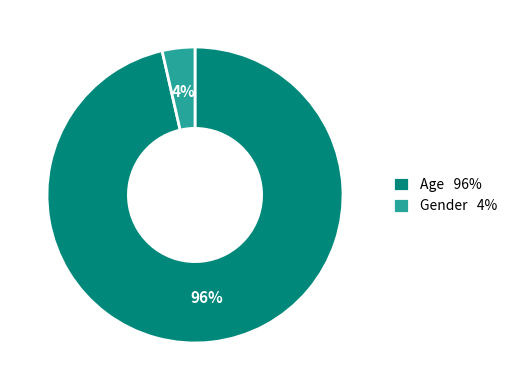

To the nearest percent, what percentage of the pie is Gender?

4%